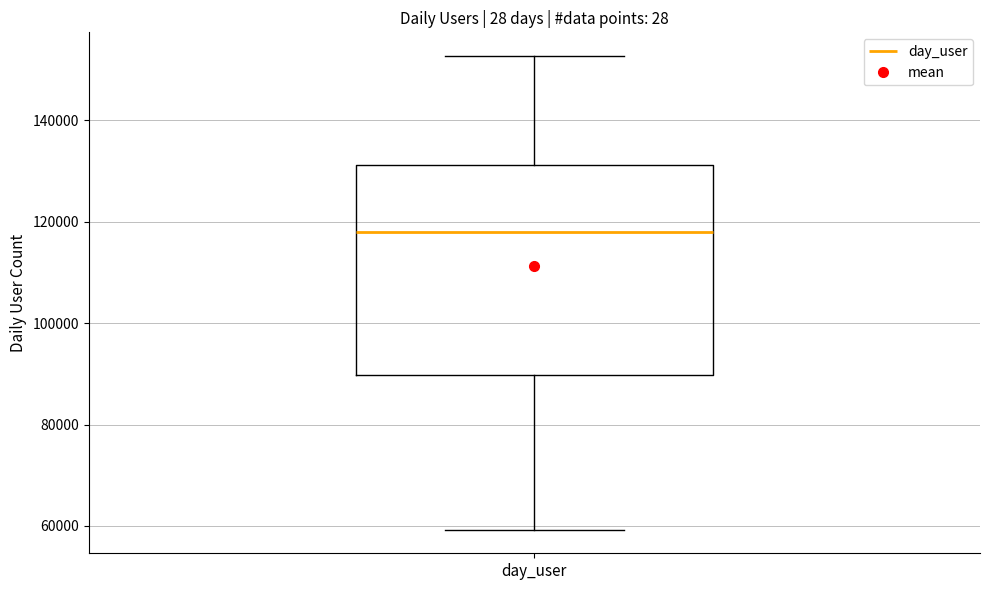

Where does the upper whisker of the box for day_user end on the y-axis? The values are not printed on the chart, so give them approximately, as read against the axis.

152000